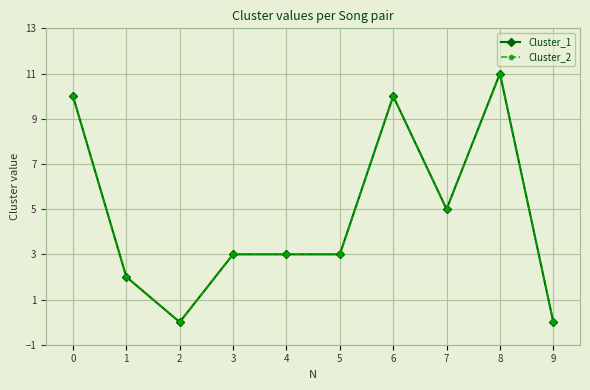

Does the chart have visible grid lines?

Yes